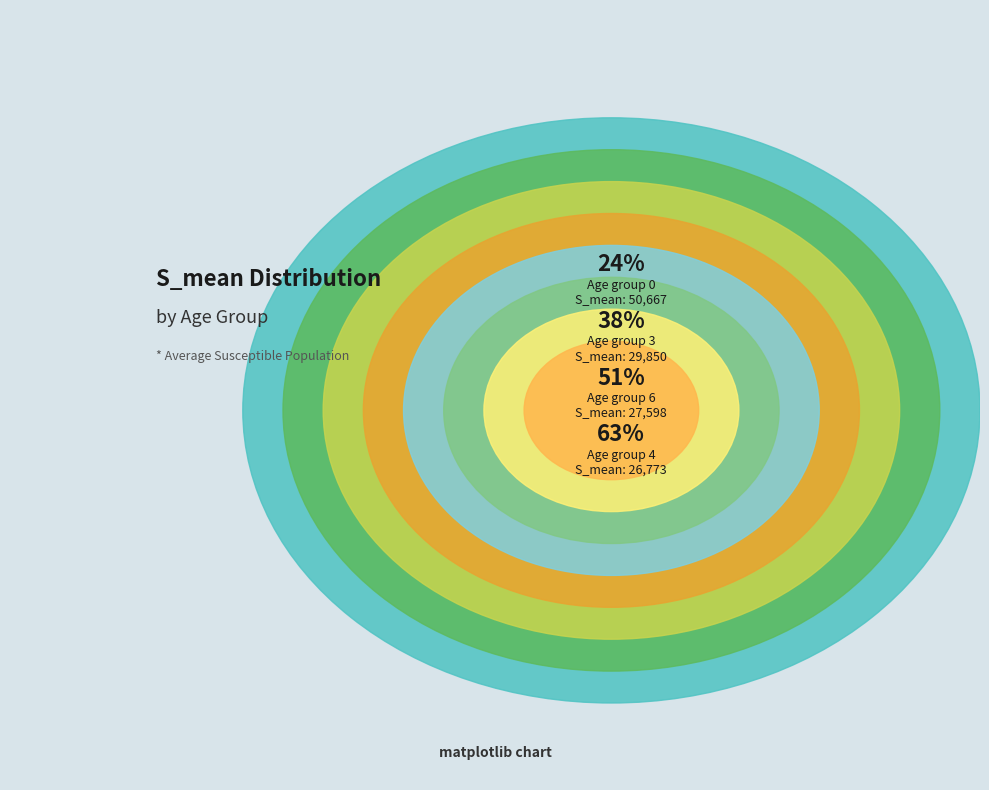

How many segments does this pie chart have?

8